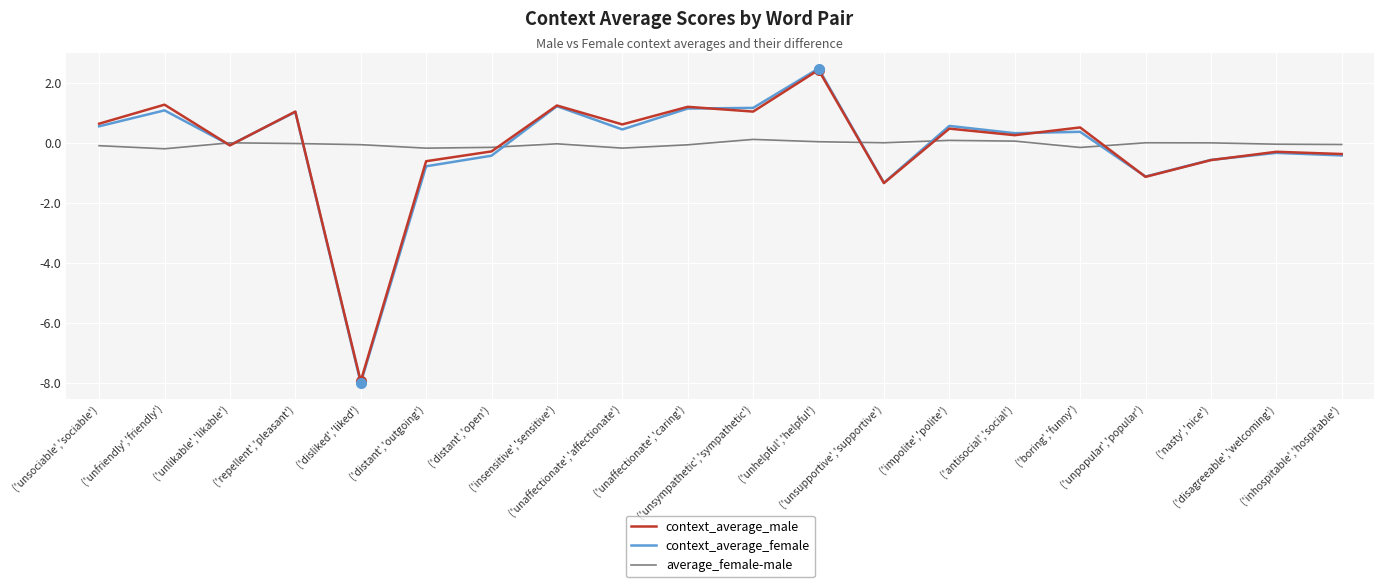

At which category does average_female-male reach its first local valley?

('unfriendly','friendly')